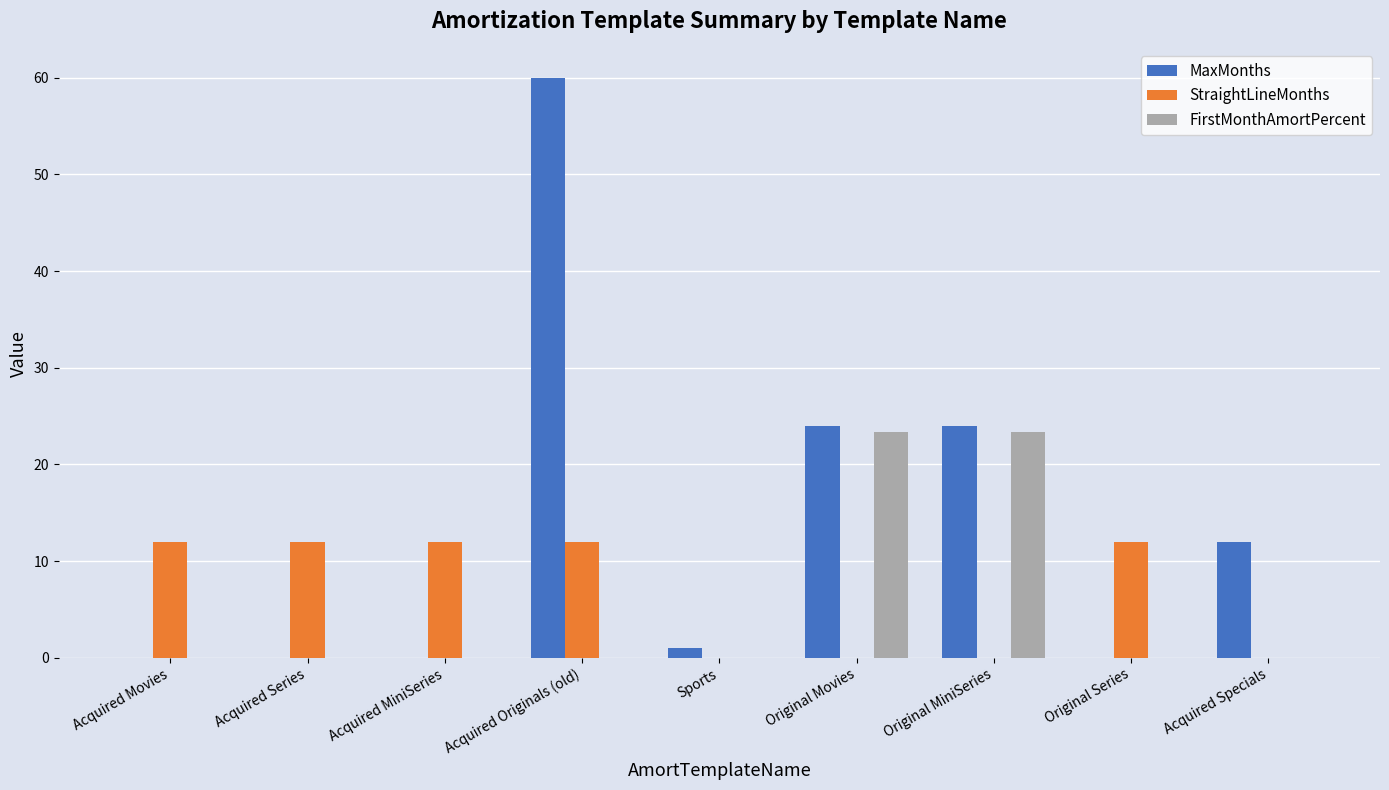

At which label does MaxMonths reach its peak?

Acquired Originals (old)